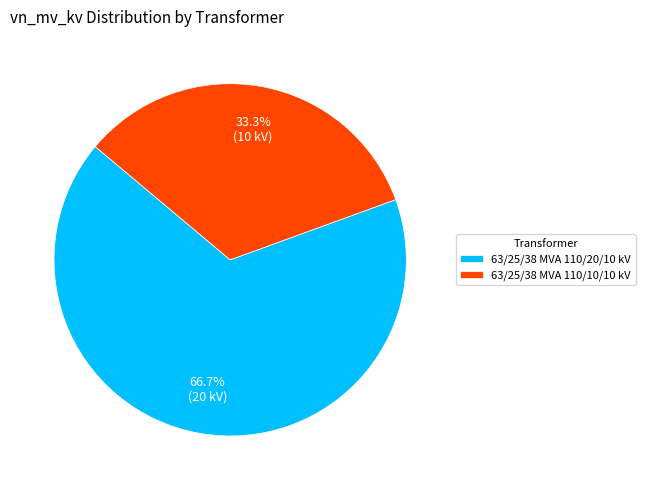

To the nearest percent, what percentage of the pie is 63/25/38 MVA 110/10/10 kV?

33%